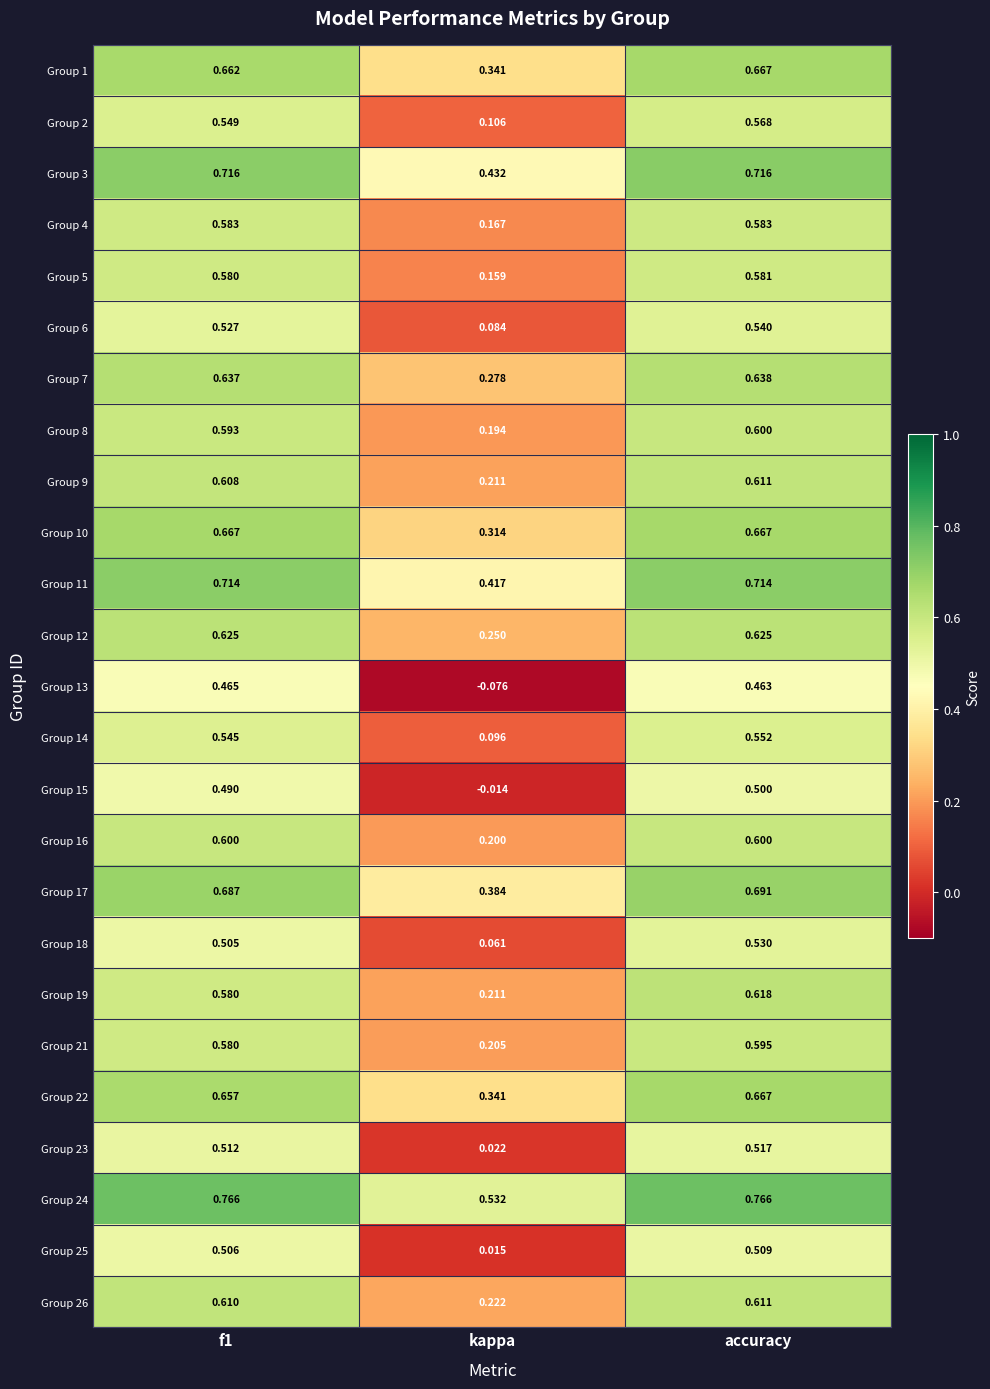

Is the value of Group 6 at f1 greater than the value of Group 19 at f1?

No